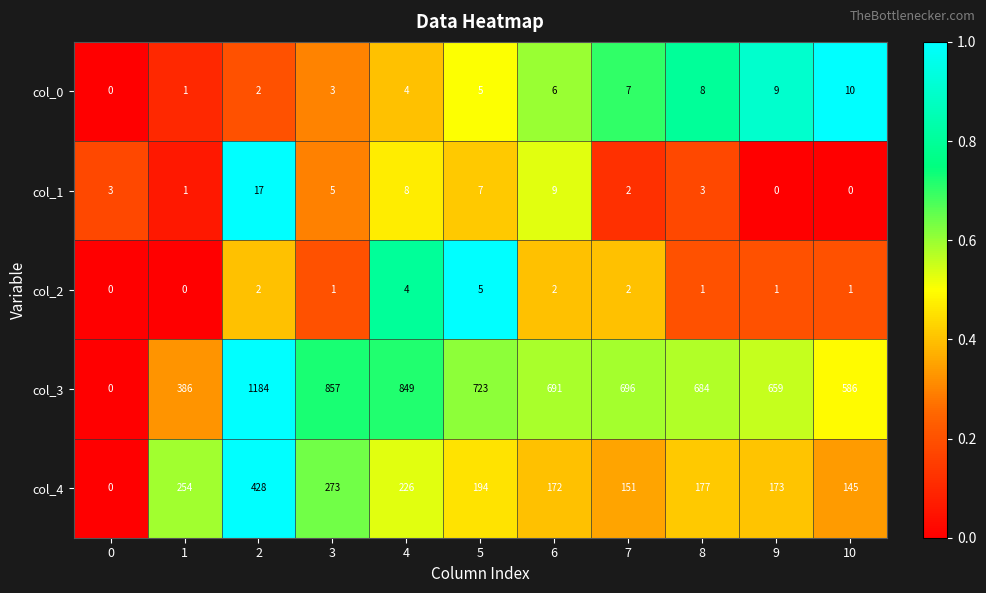

At how many categories does at least one series exceed 0?

11